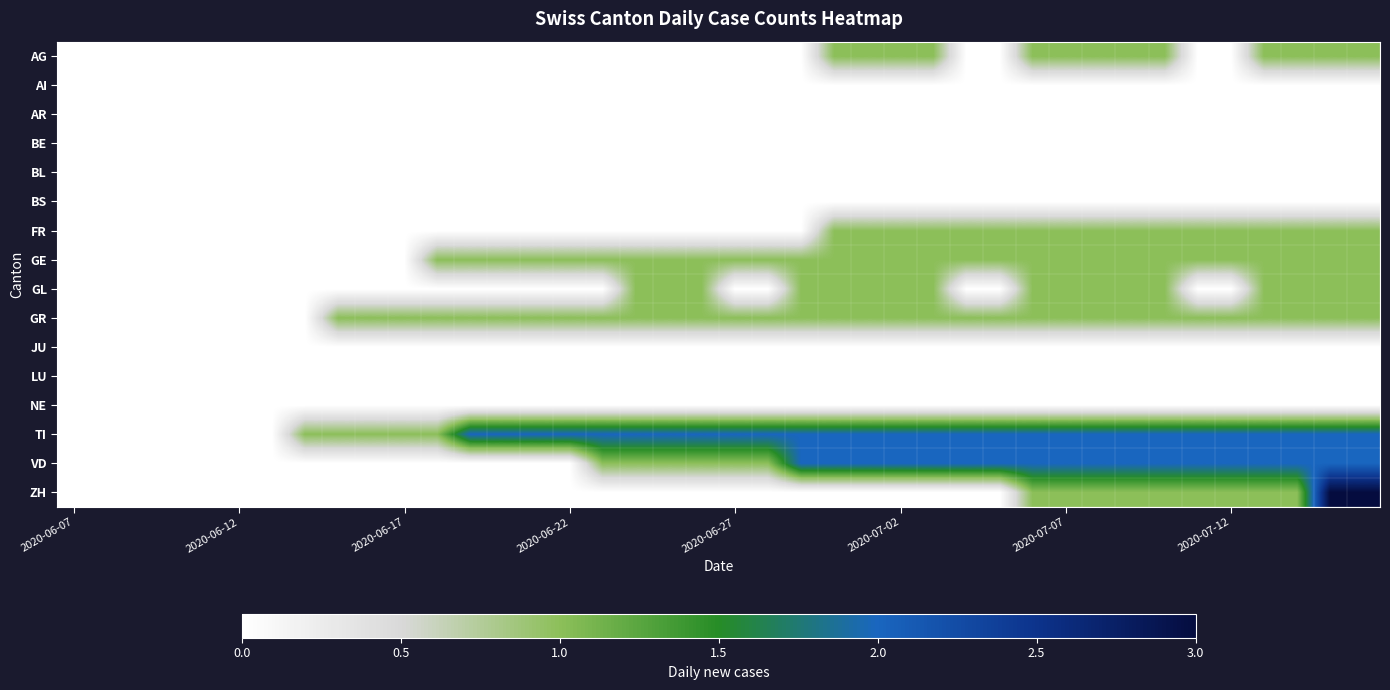

Which series has the widest spread of values?

ZH